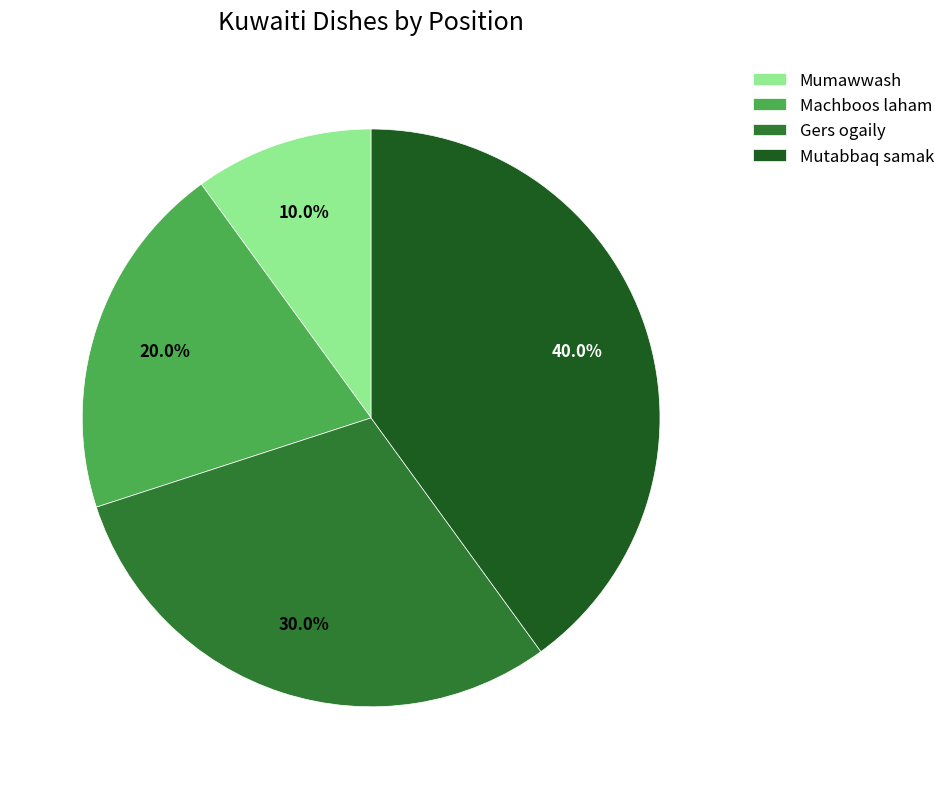

How many slices are in this pie chart?

4